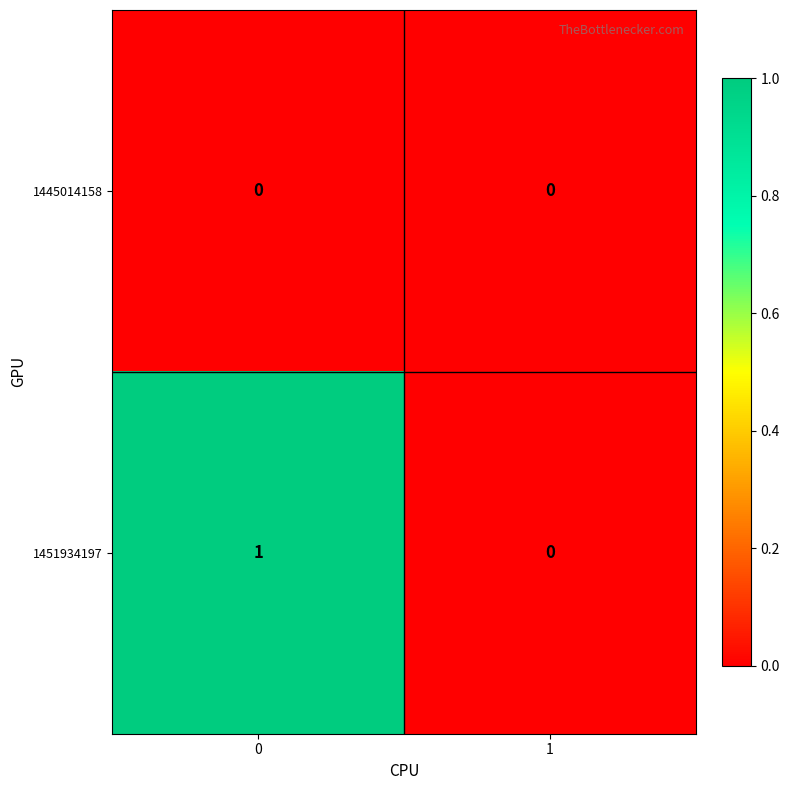

Which series changed the most between 0 and 1?

1451934197